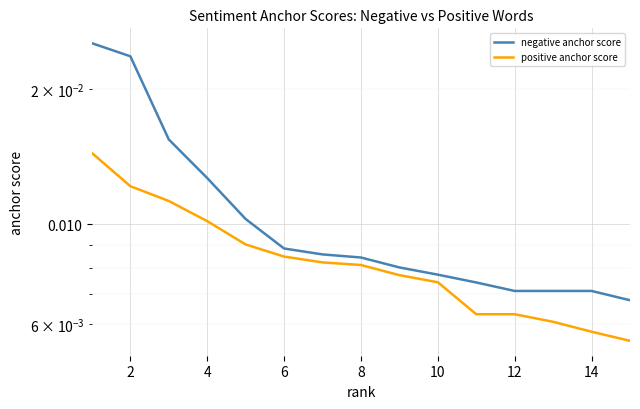

True or false: negative anchor score has a value of 0.0 at 4.

False